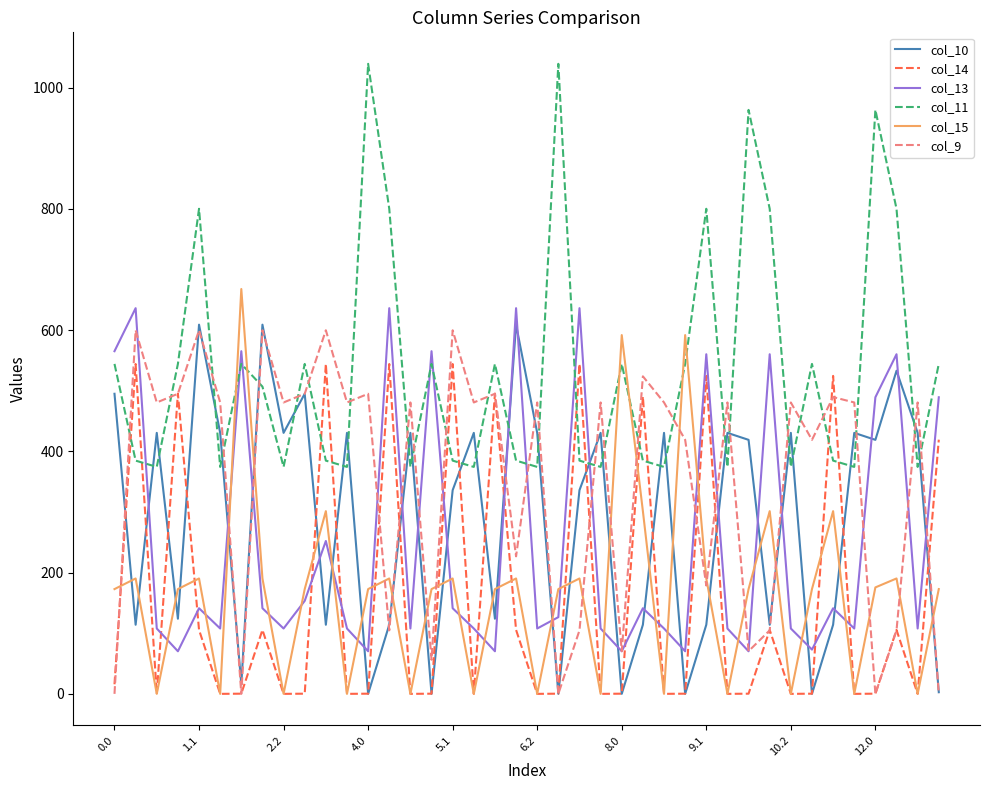

What is the highest value of the col_14 series?

544.1